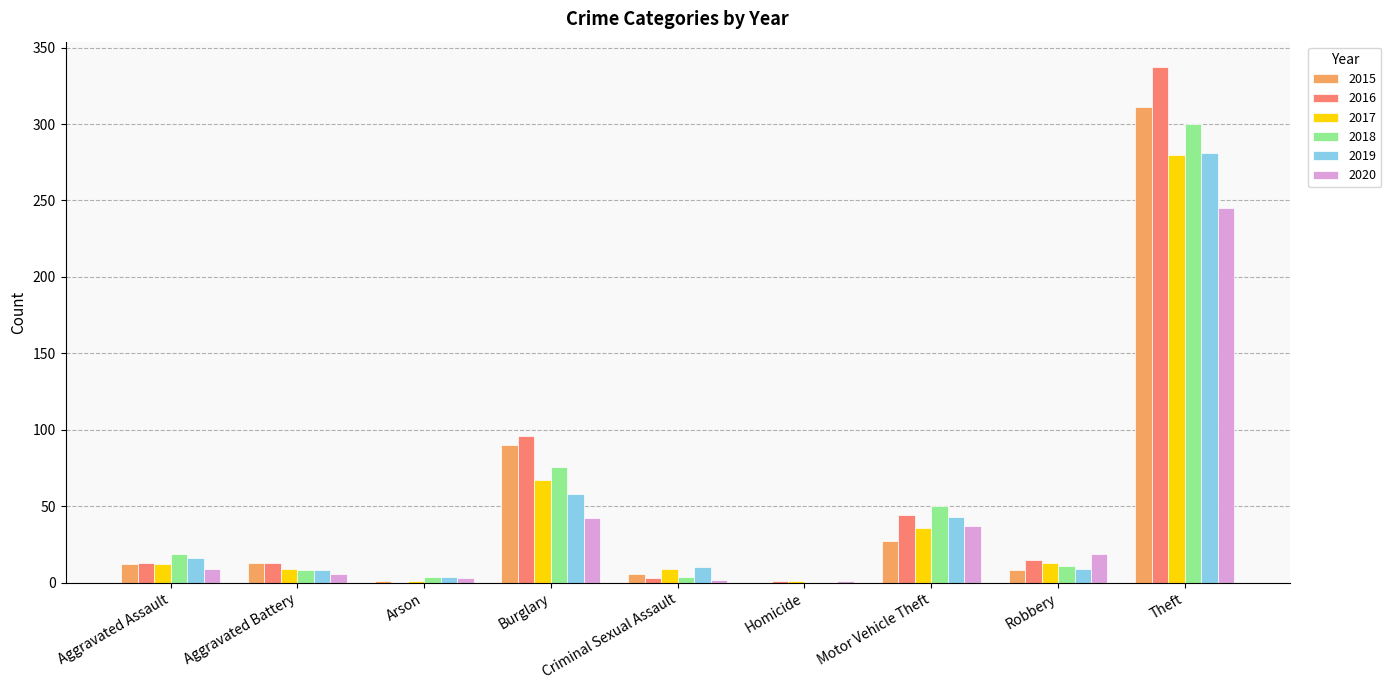

Between Aggravated Assault and Theft, which series saw the biggest shift?

2016